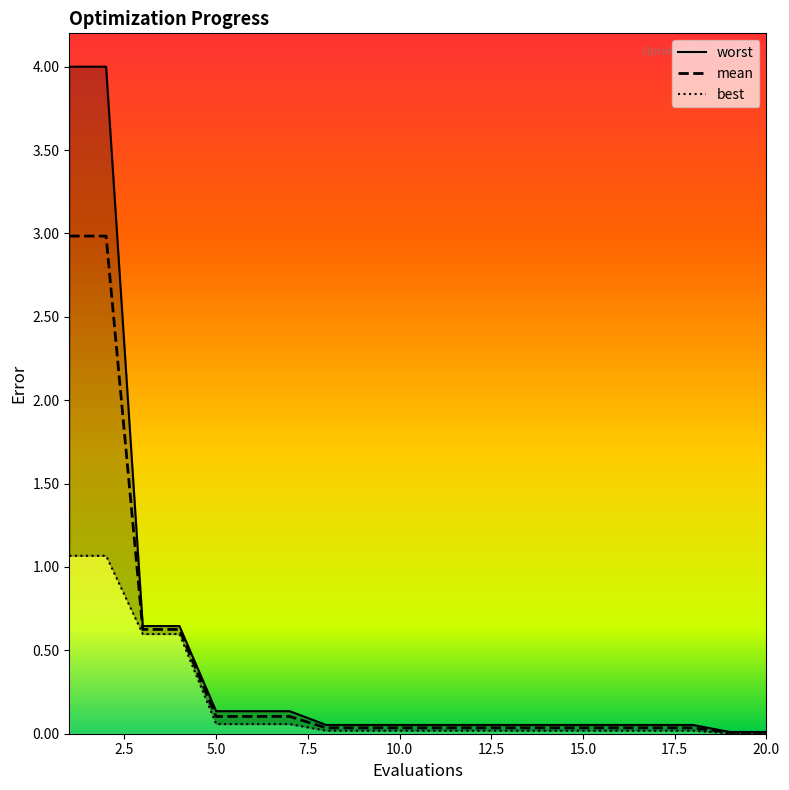

Which series has the widest spread of values?

worst